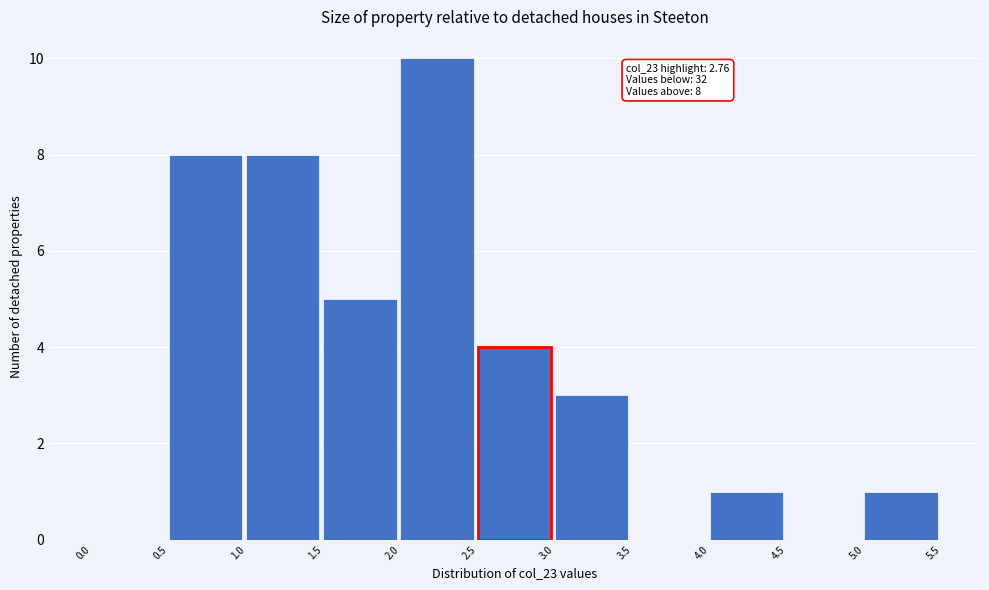

Which range on the x-axis has the tallest bar?

2.0 to 2.5